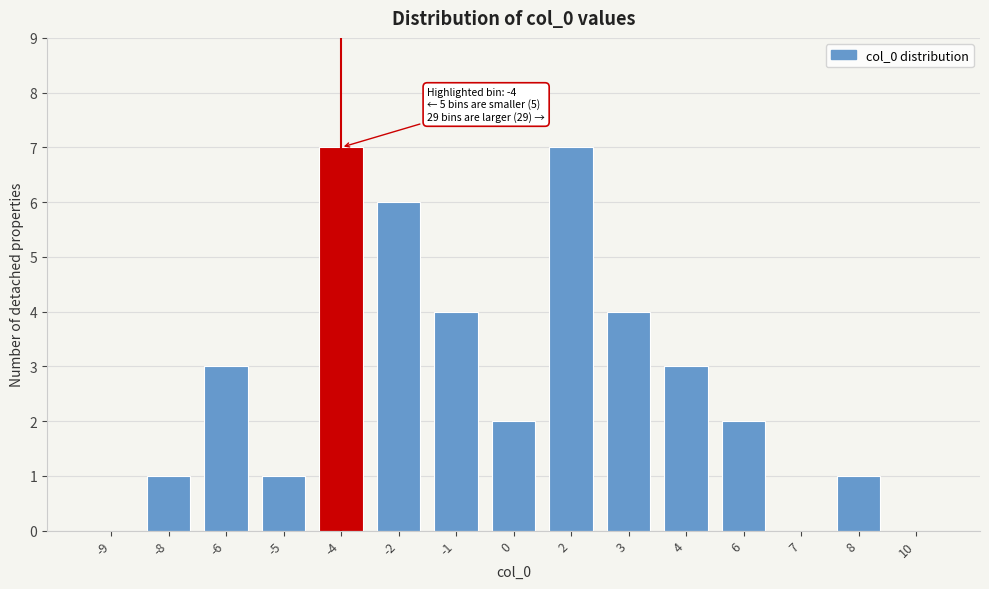

Reading left to right, transcribe all the data shown in this chart.

-9=0	-8=1	-6=3	-5=1	-4=7	-2=6	-1=4	0=2	2=7	3=4	4=3	6=2	7=0	8=1	10=0